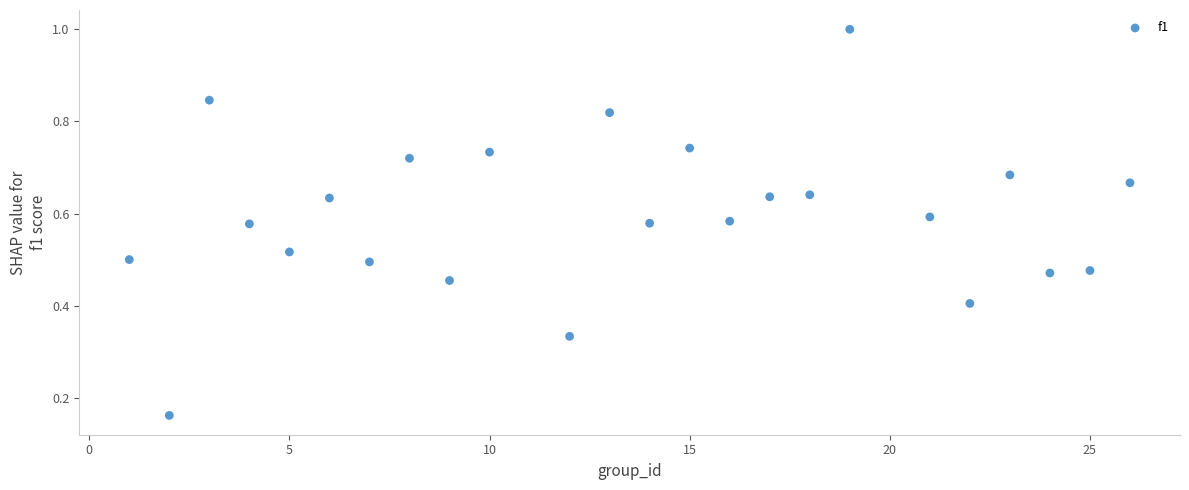

What is the range of X values (max minus min)?

25.0